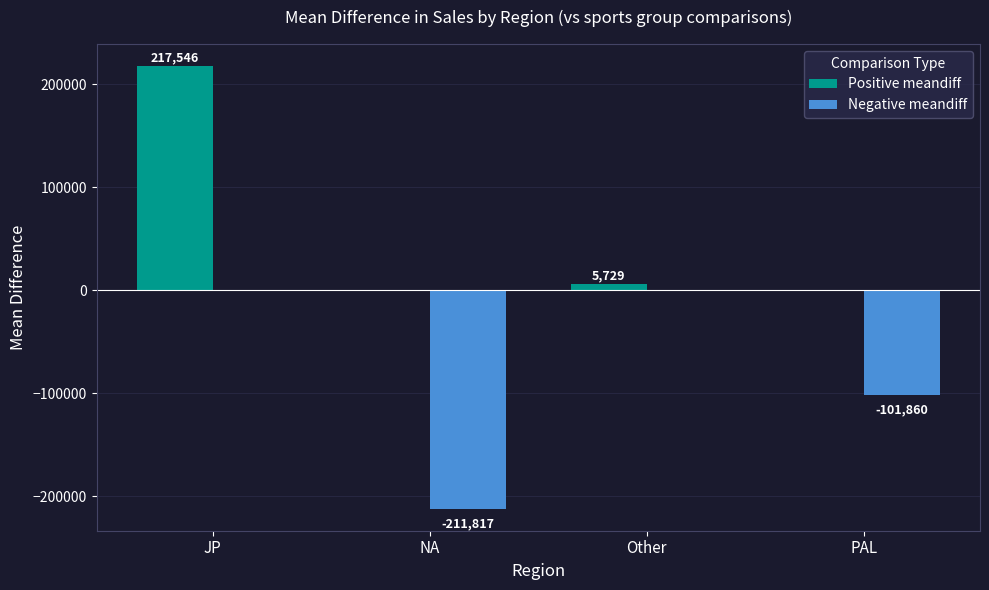

How many groups of bars are there?

4